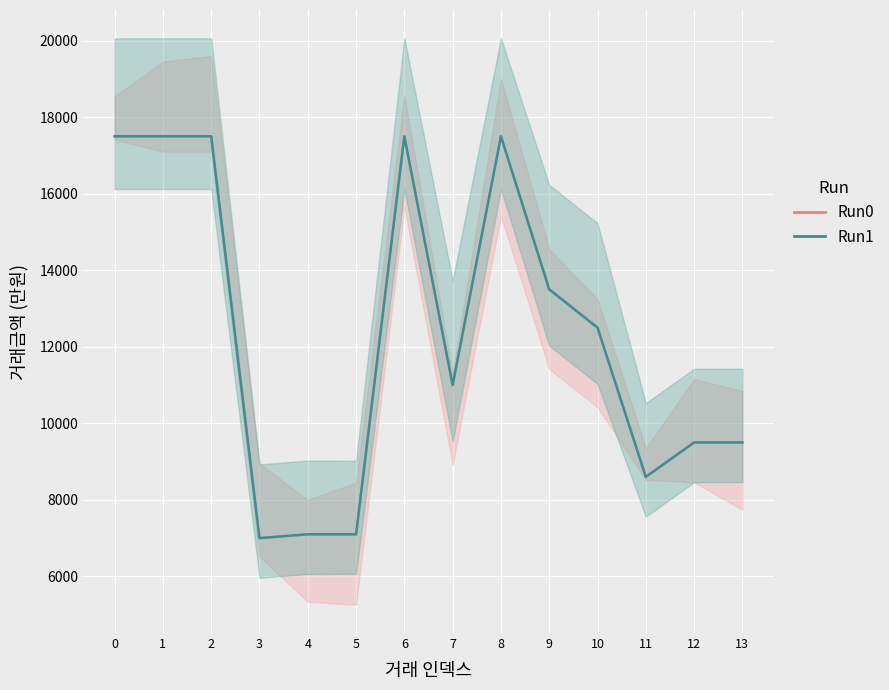

Rank the categories by Run1 value from highest to lowest.

0, 1, 2, 6, 8, 9, 10, 7, 12, 13, 11, 4, 5, 3